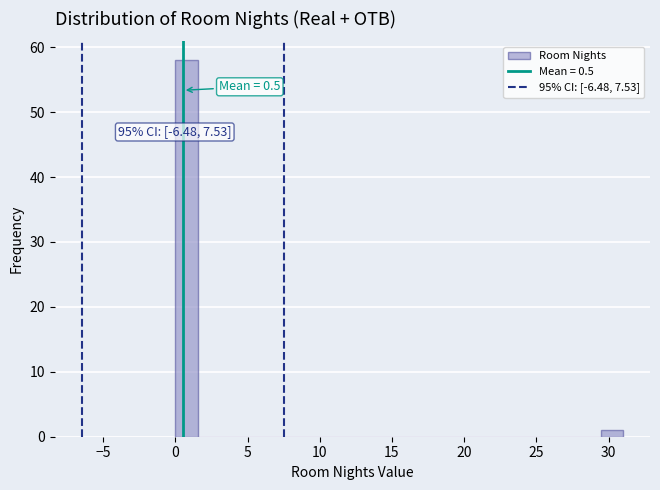

Read against the x-axis, roughly where is the centre of the tallest bar?

1.0